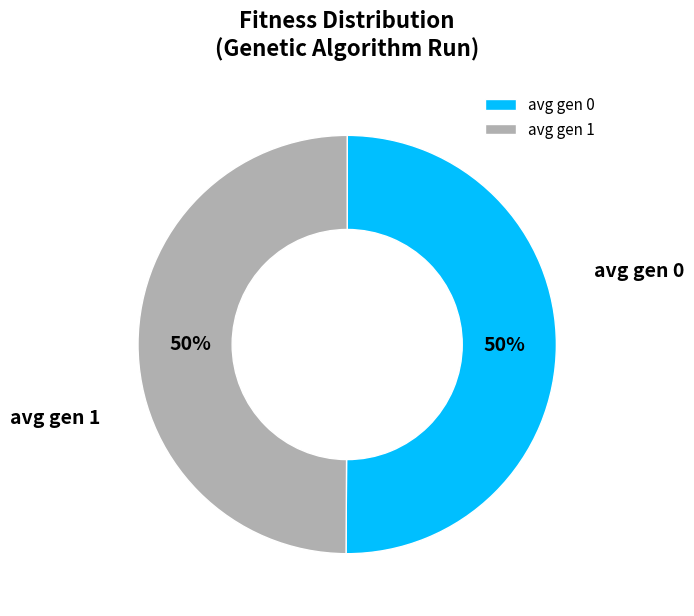

To the nearest percent, what is the average slice percentage?

50%